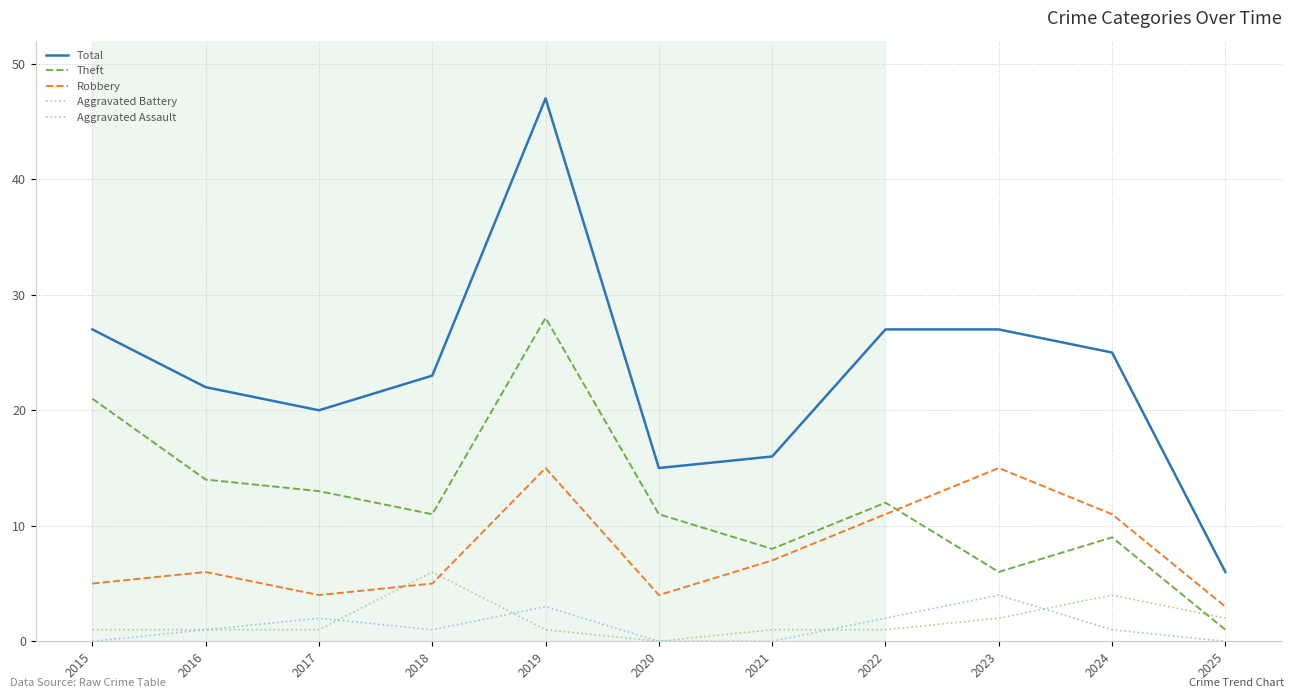

Between 2017 and 2020, which series saw the biggest shift?

Total